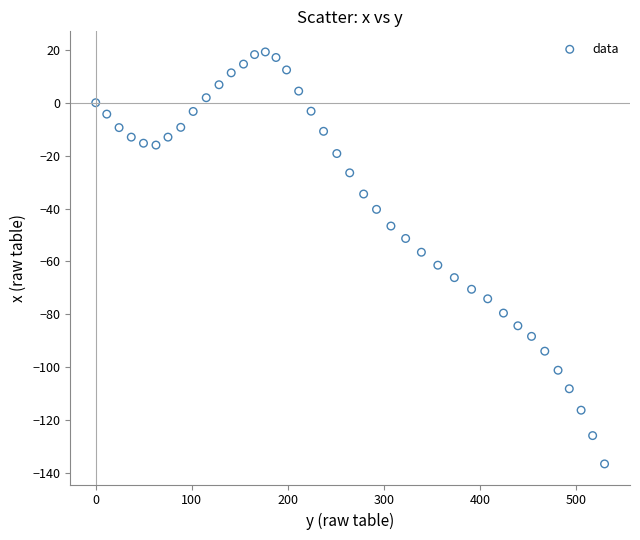

What is the range of X values (max minus min)?

529.5